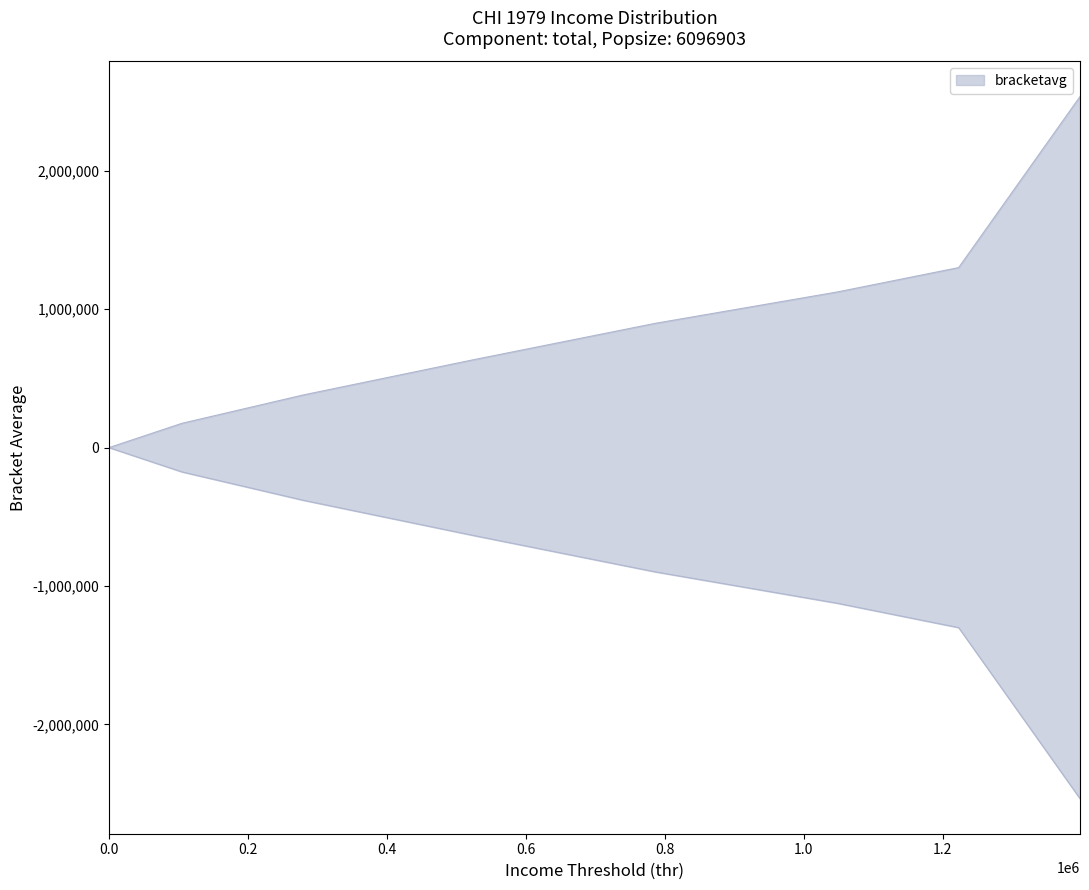

Which series has the largest total across all categories?

bracketavg